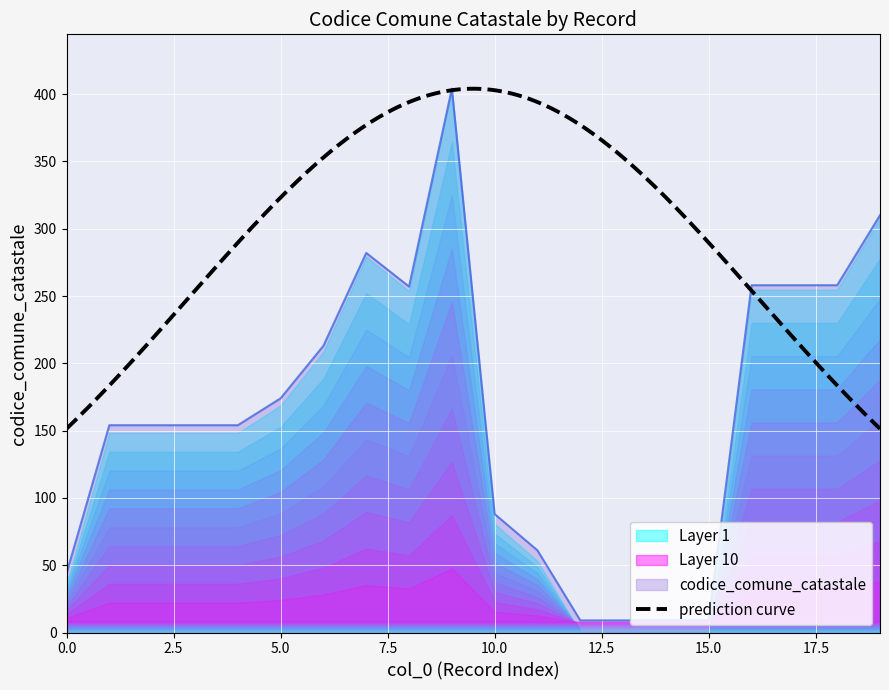

How many points are higher than both their immediate neighbors (excluding endpoints)?

2